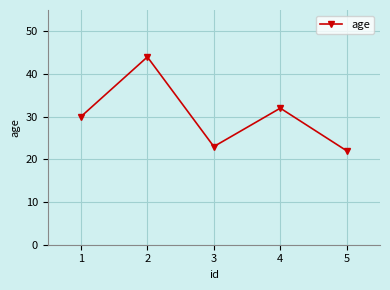

Reading left to right, extract all data points from this chart.

1=30	2=44	3=23	4=32	5=22